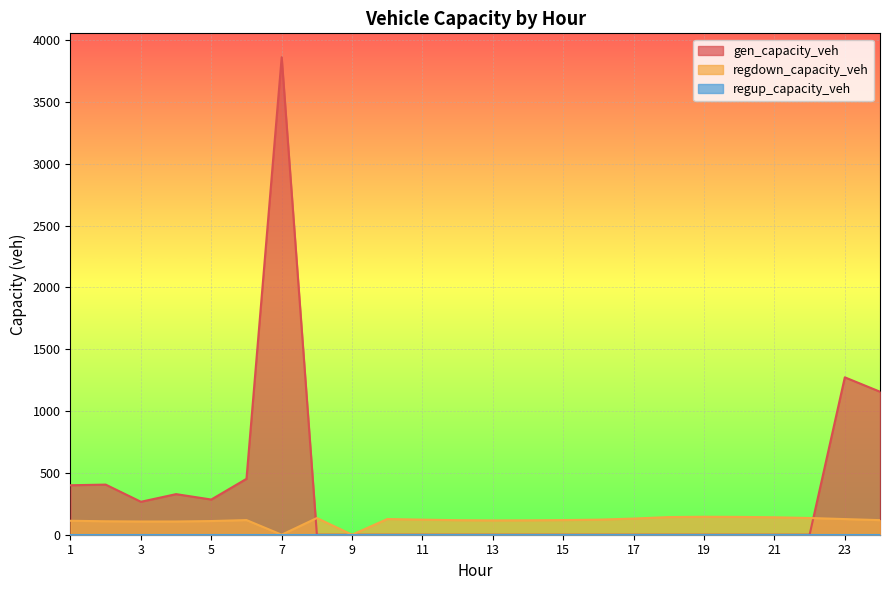

What is the difference between the maximum and second lowest values in the gen_capacity_veh series?

3862.9